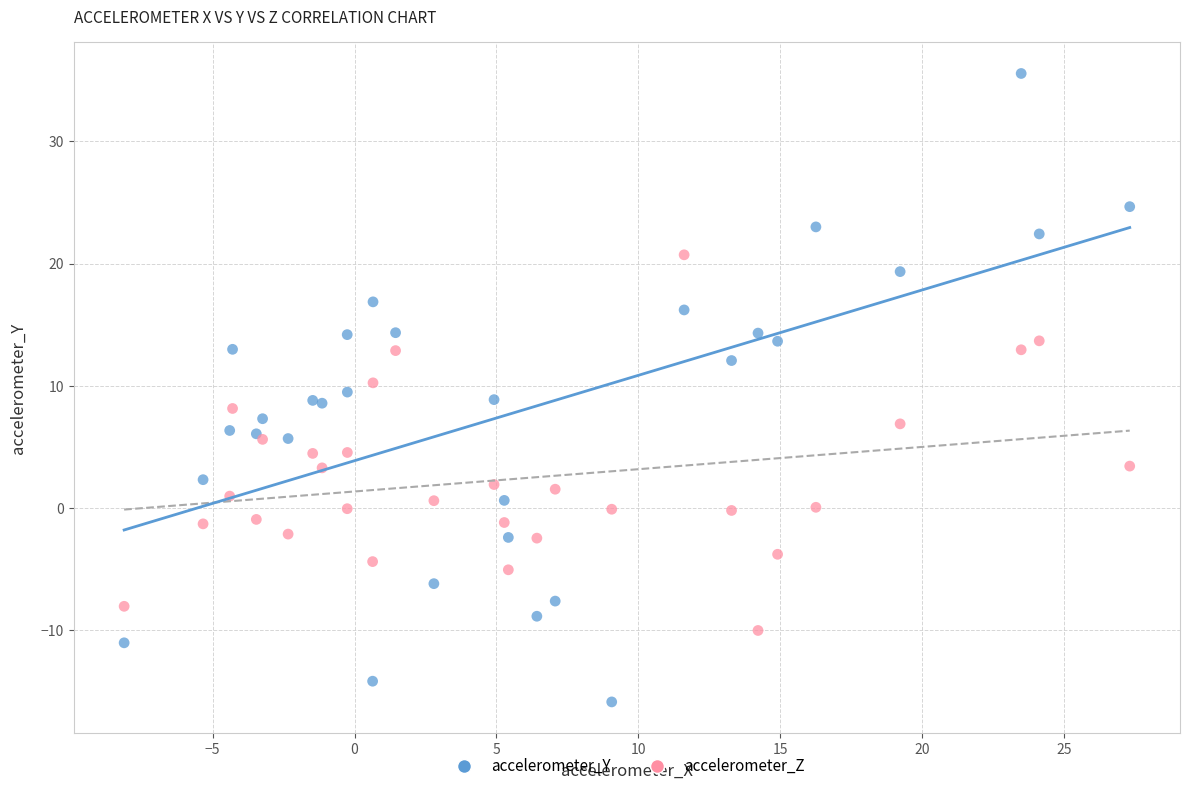

Which series reaches the minimum Y coordinate?

accelerometer_Y